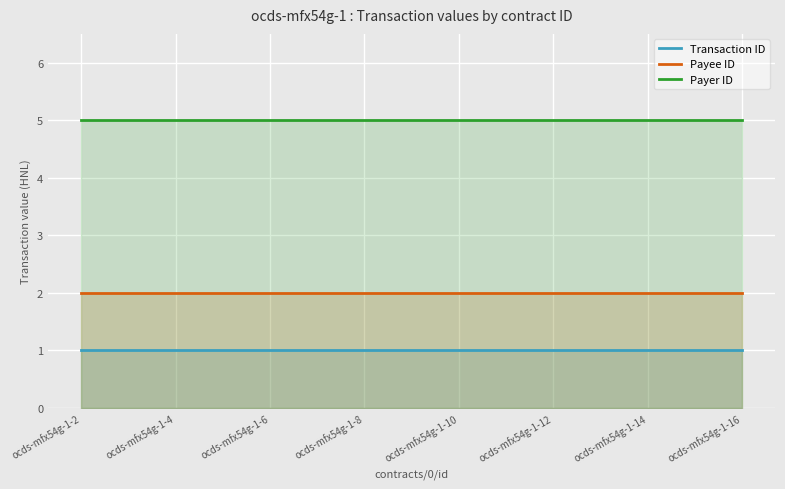

What is the value of the Payee ID point at the 1st from the left?

2